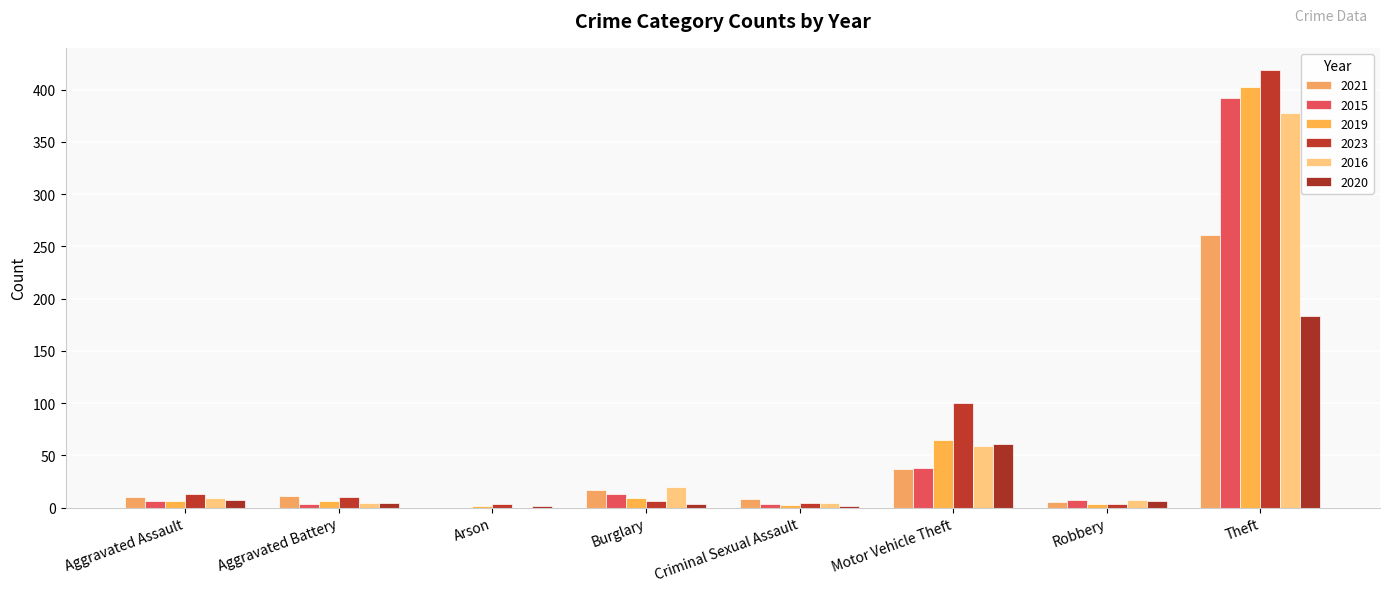

Does the chart contain stacked bars?

No